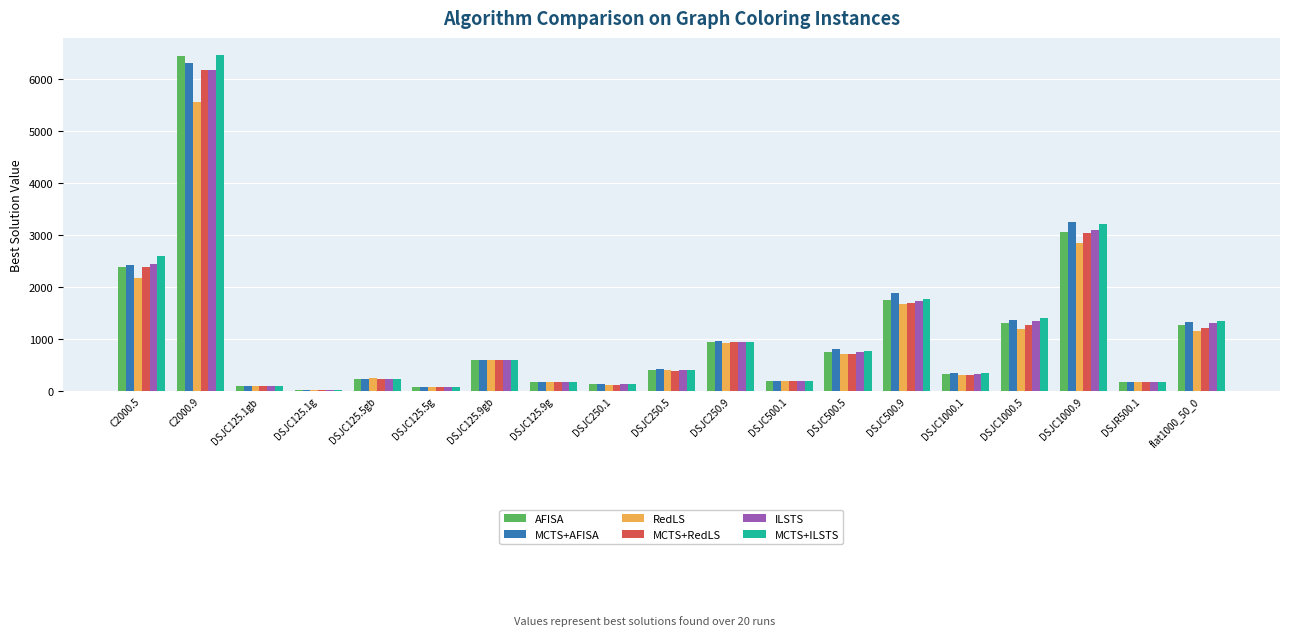

What is the average value of the MCTS+AFISA series?

1095